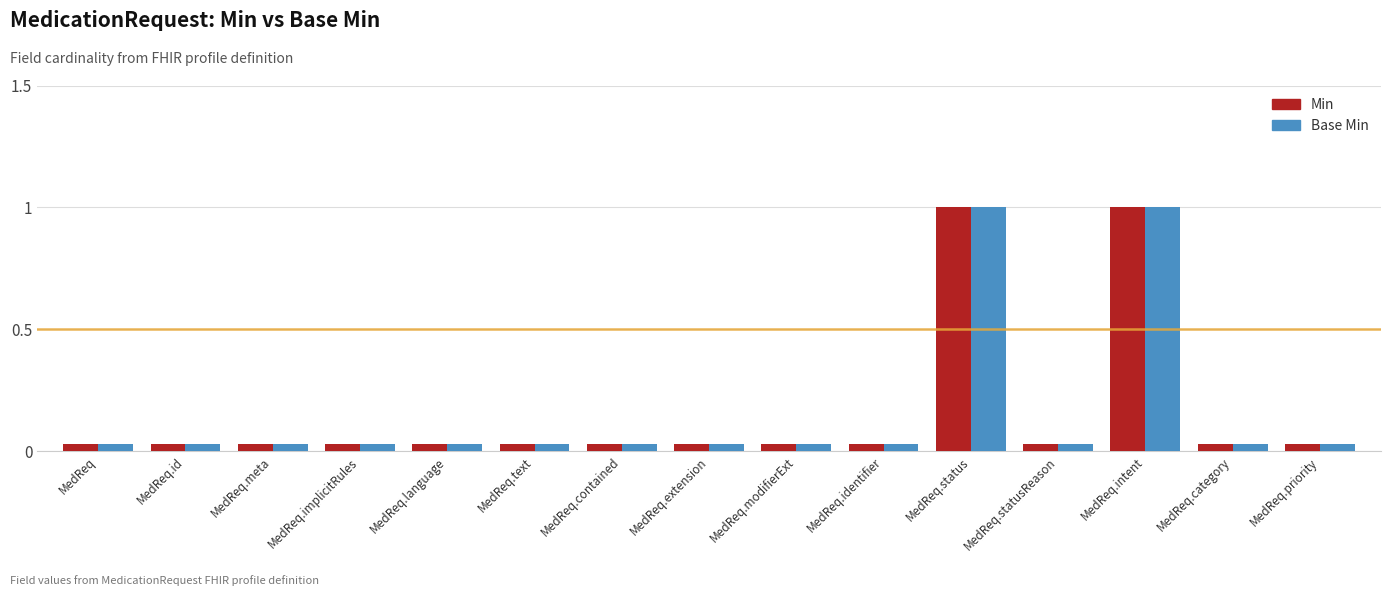

List the series in order of their peak value, lowest first.

Min, Base Min